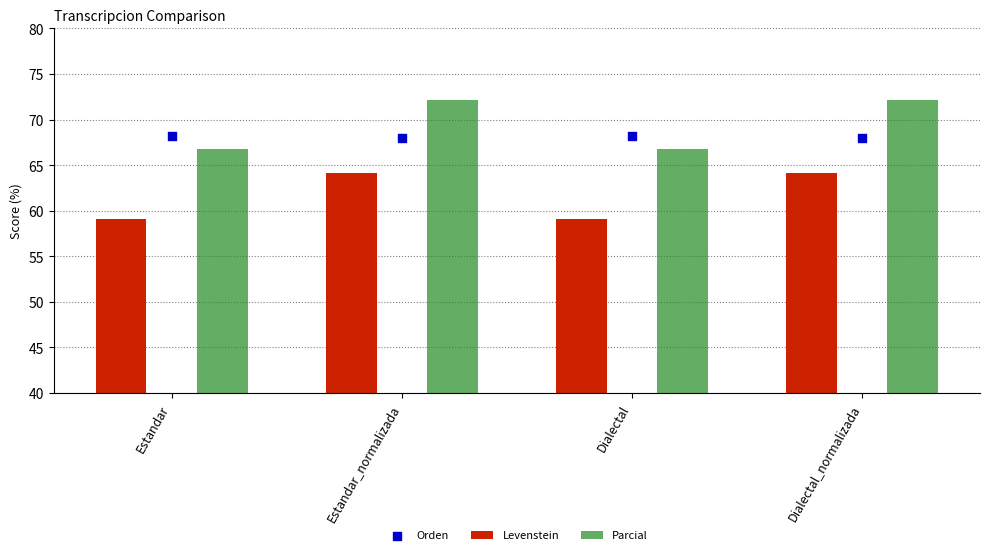

At which category is the sum across all series the highest?

Estandar_normalizada